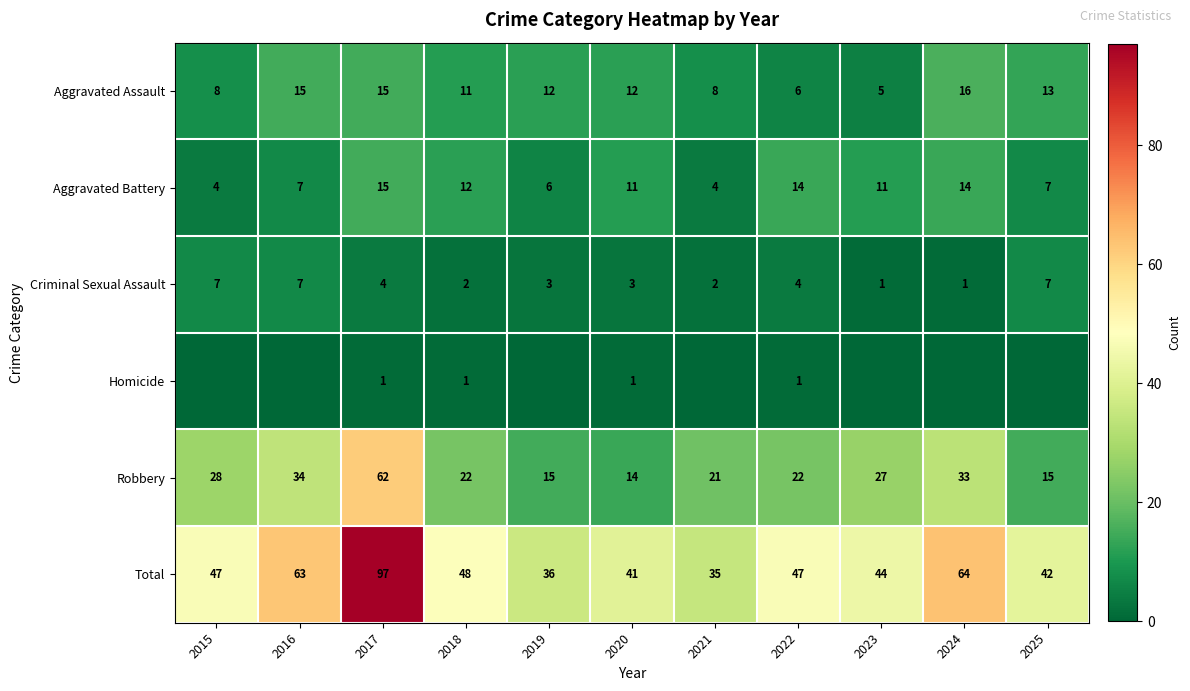

Read the Aggravated Assault value at 2015, to the nearest 5.

10